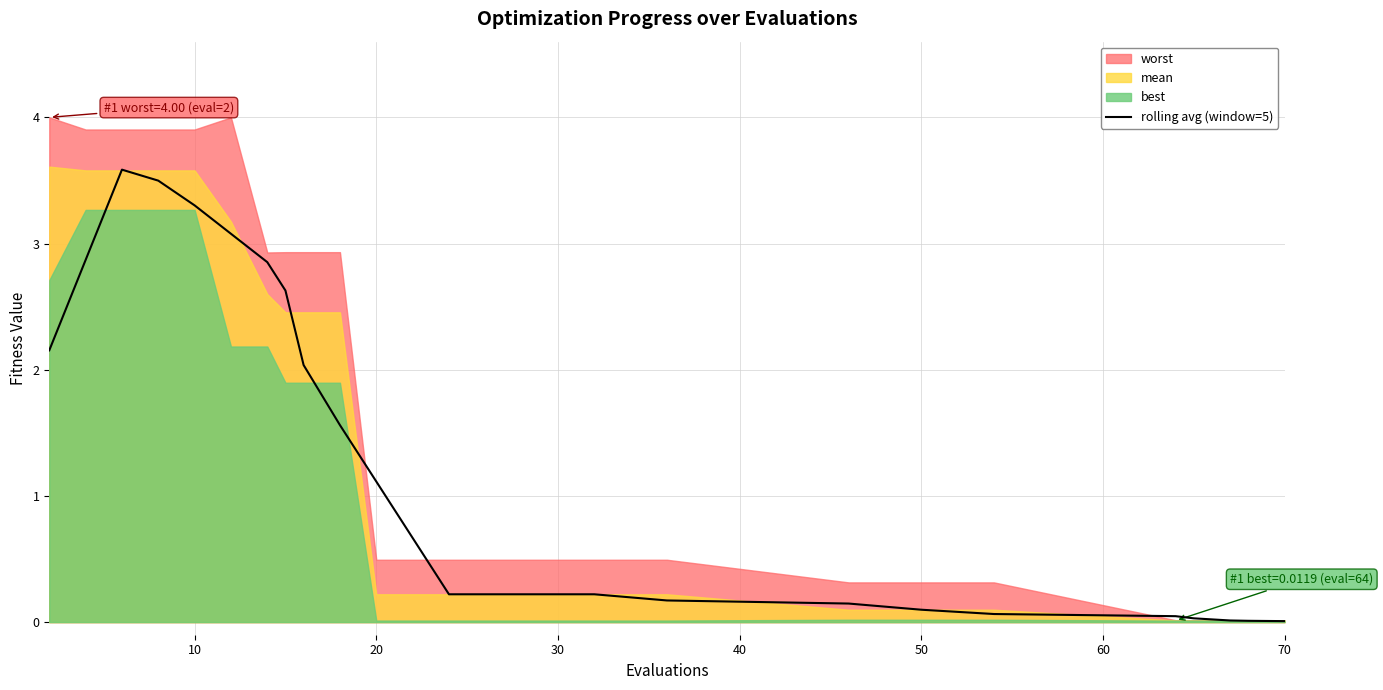

True or false: rolling avg (window=5) has a value of 3.3 at 10.

True